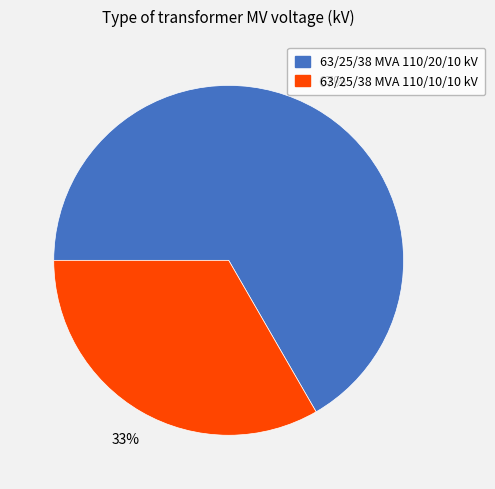

Rank the categories by value from lowest to highest.

63/25/38 MVA 110/10/10 kV, 63/25/38 MVA 110/20/10 kV